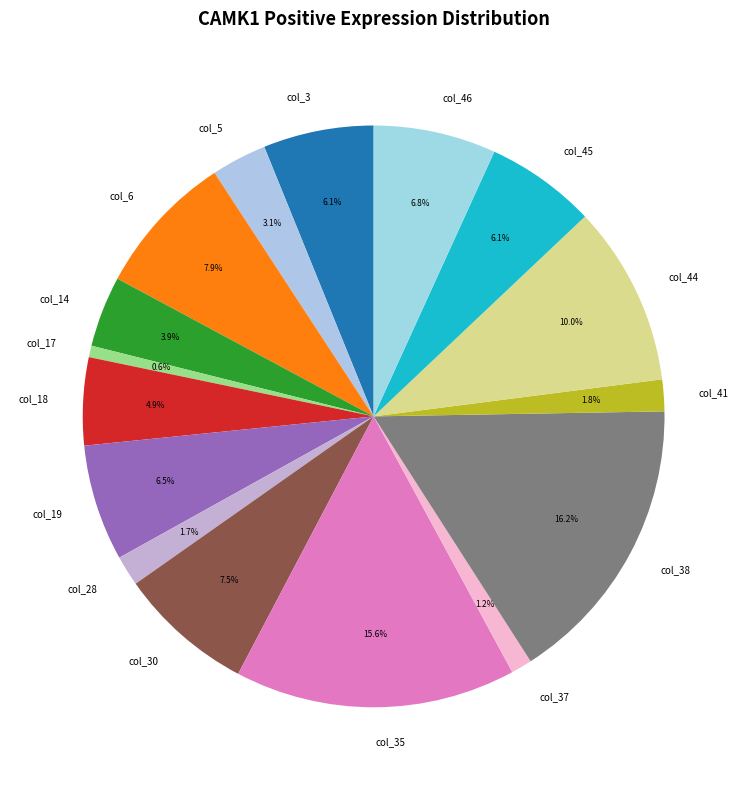

Count the number of slices in the pie.

16